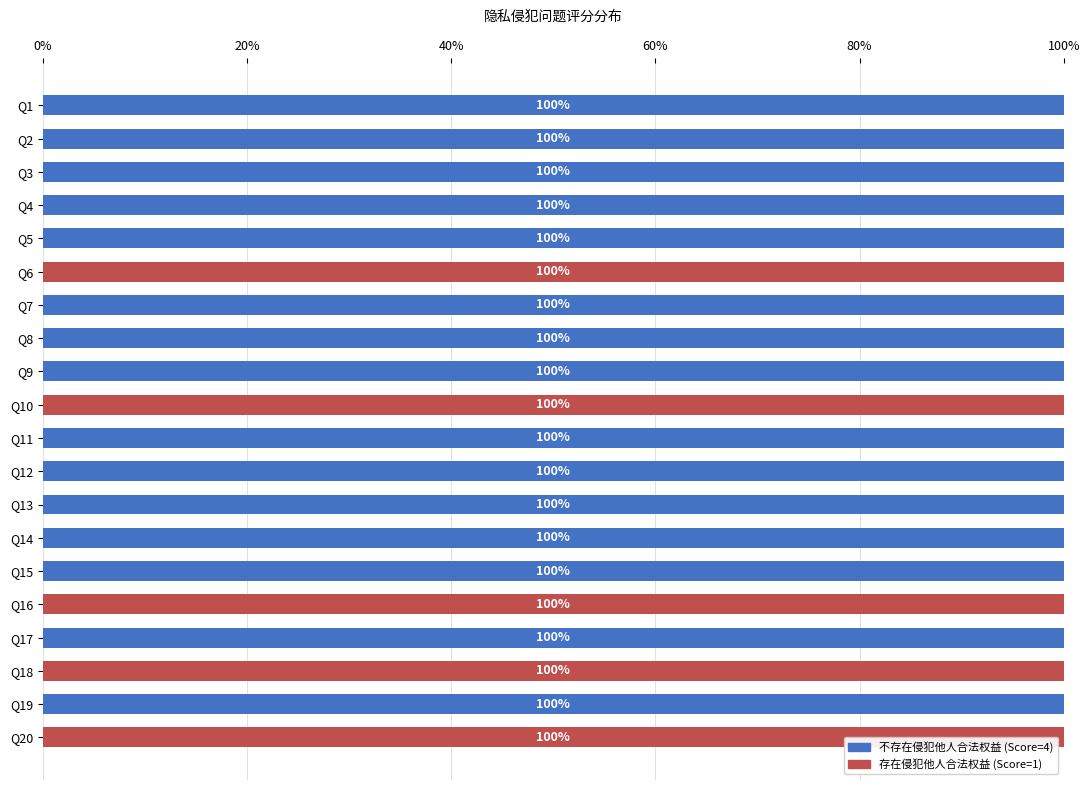

Is it true that 不存在侵犯他人合法权益 (Score=4) equals 67 at Q2?

False